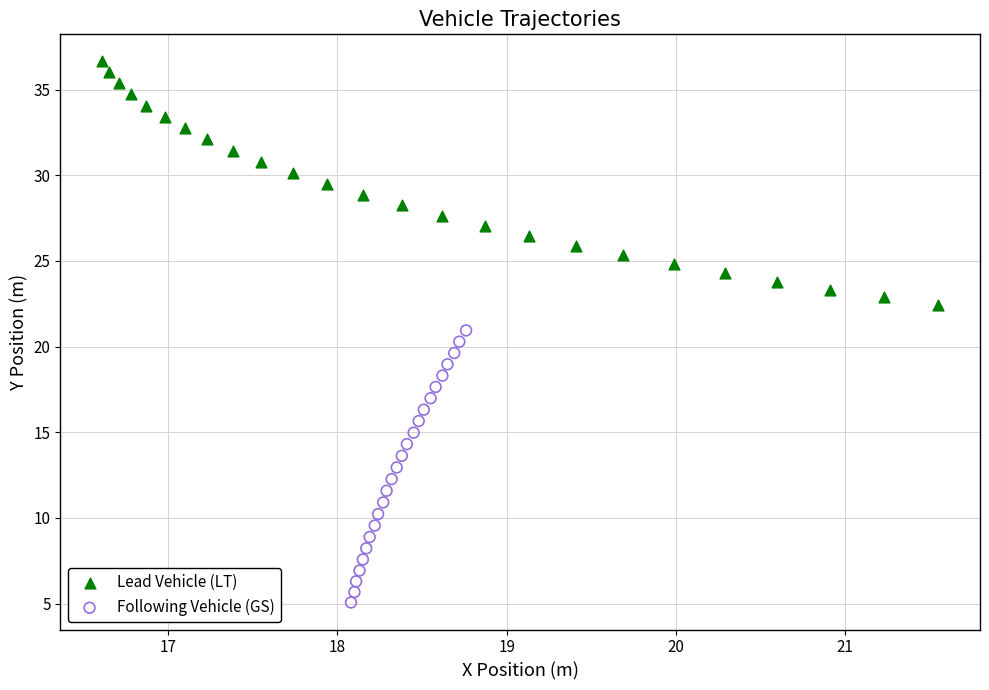

Which series contains the highest Y value?

Lead Vehicle (LT)